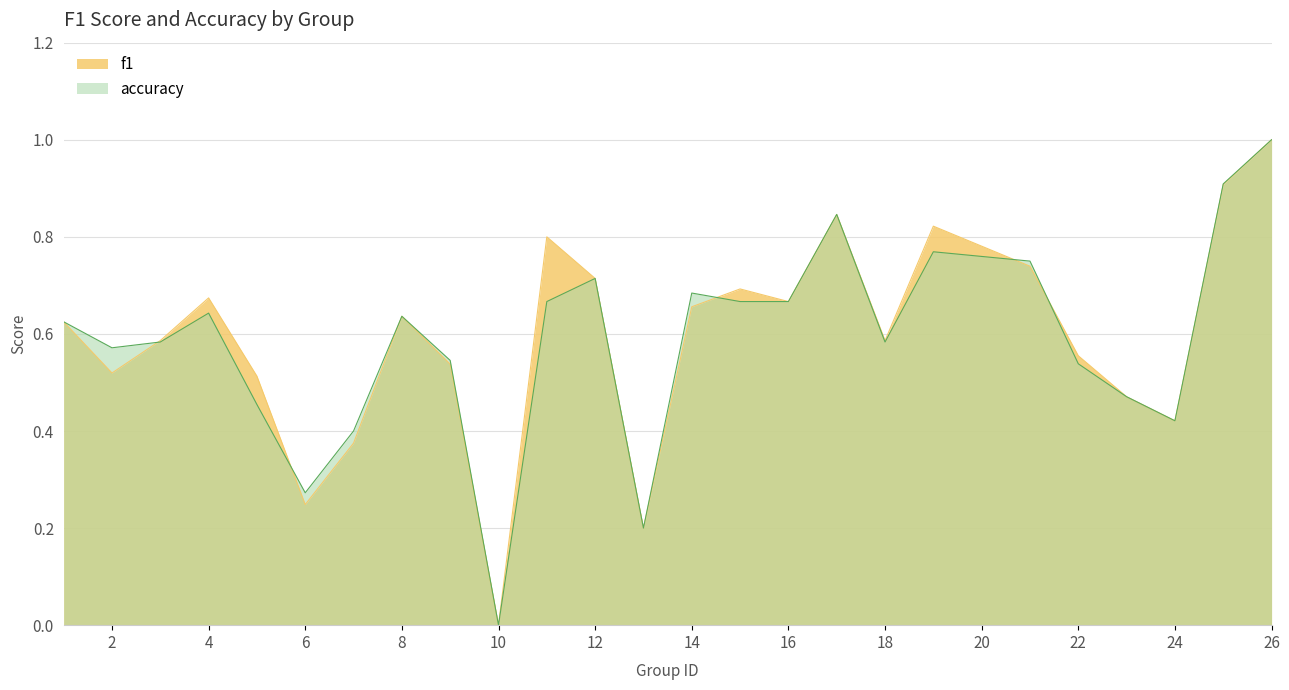

True or false: f1 and accuracy cross at least once.

True